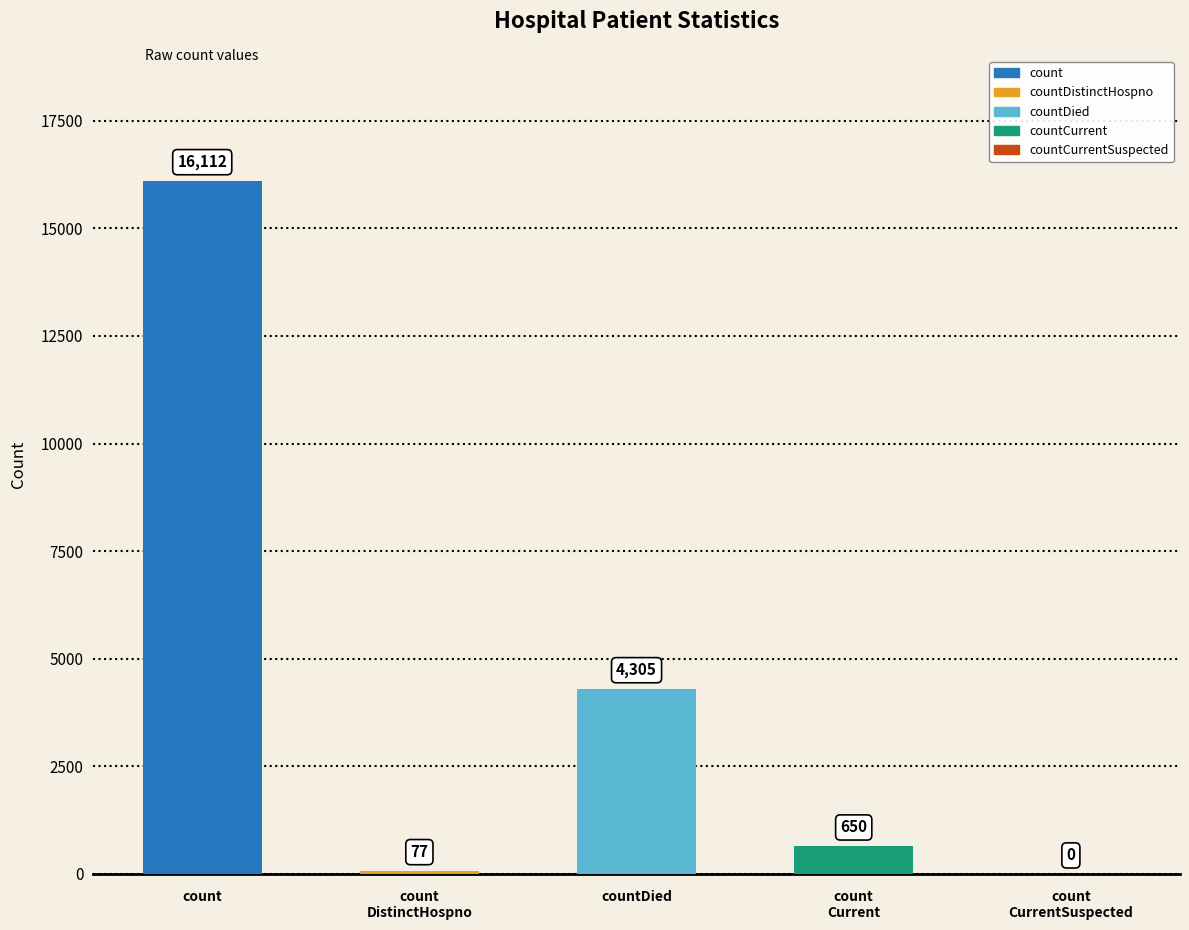

Which has a higher value, count
Current or countDied?

countDied